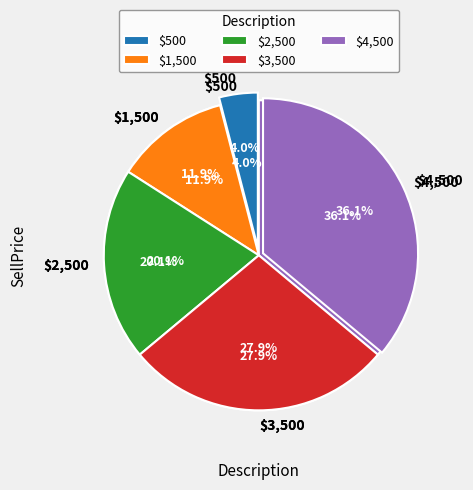

True or false: $2,500 accounts for 20% of the total.

True